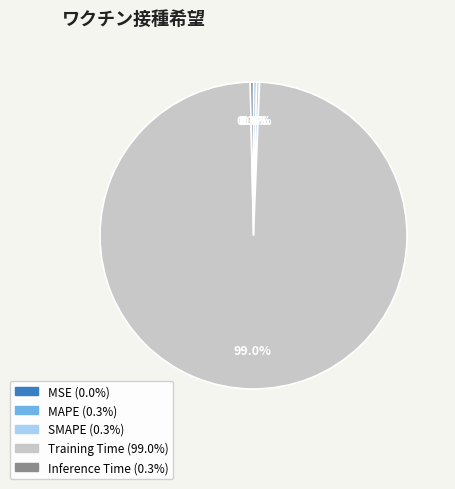

To the nearest percent, what is the average slice percentage?

20%